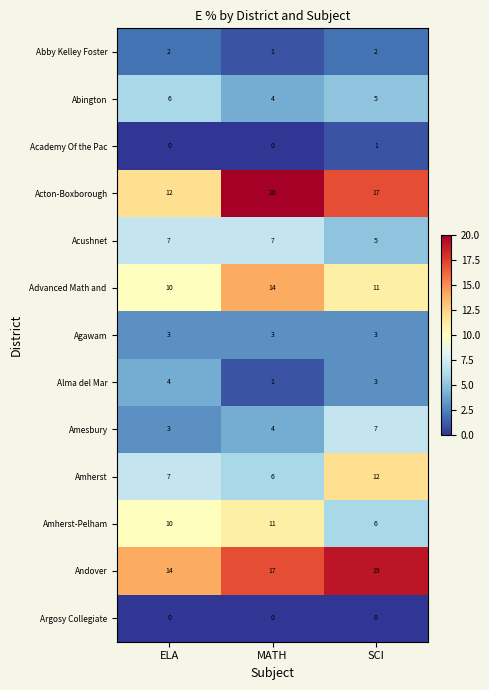

Is it true that Agawam equals 3 at MATH?

True